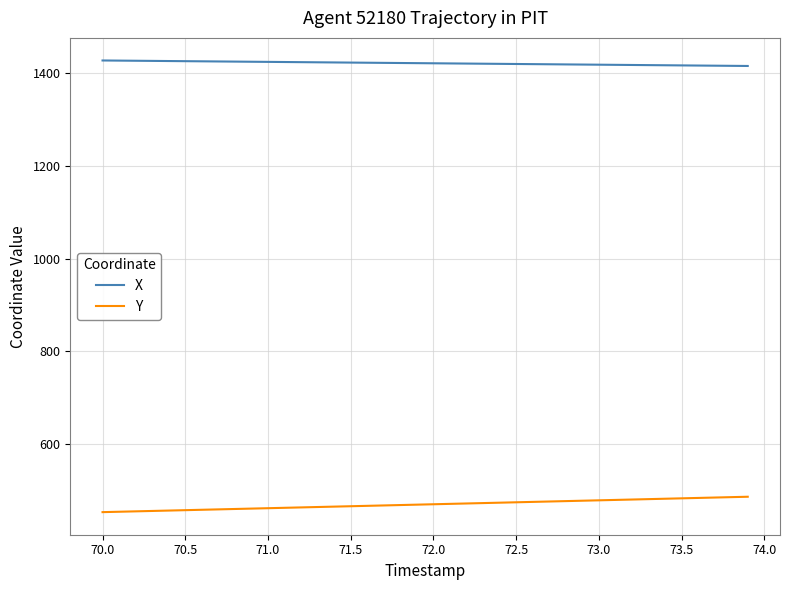

What is the sum of all X values?

56883.7